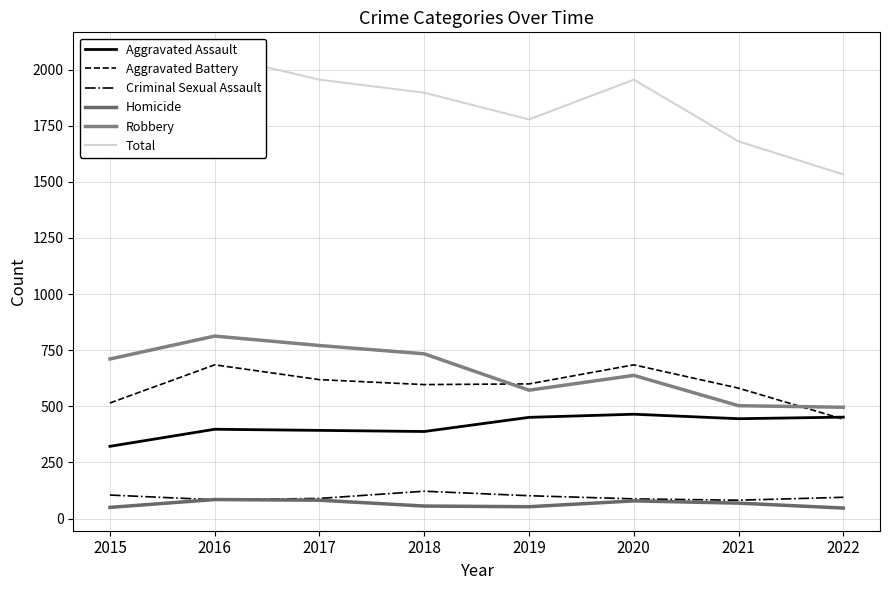

The value of Aggravated Assault at 2019 is 451. True or false?

True